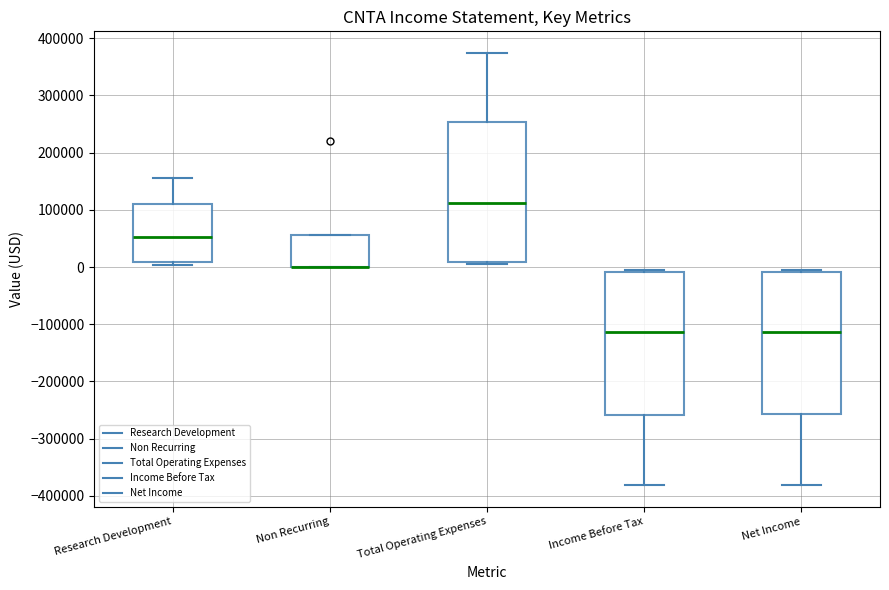

Reading left to right, transcribe this box plot: for each box, give where its median line is, the range the box spans, and where its two whiskers end, as read against the y-axis. The values are not printed on the chart, so give them approximately, as read against the axis.

Research Development: median 50000, box 10000 to 110000, whiskers 0 to 160000
Non Recurring: median 0 (drawn on the box's lower edge), box 0 to 60000, whiskers 0 to 60000
Total Operating Expenses: median 110000, box 10000 to 250000, whiskers 0 to 370000
Income Before Tax: median -110000, box -260000 to -10000, whiskers -380000 to -10000 (just above the box's upper edge)
Net Income: median -110000, box -260000 to -10000, whiskers -380000 to -10000 (just above the box's upper edge)